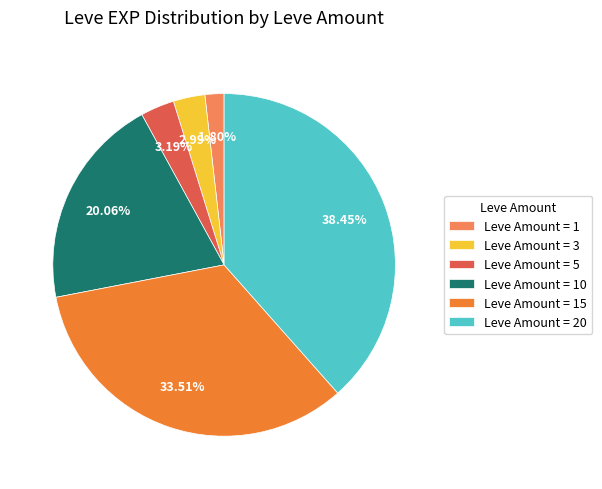

Do Leve Amount = 10 and Leve Amount = 3 together represent more than half of the pie?

No